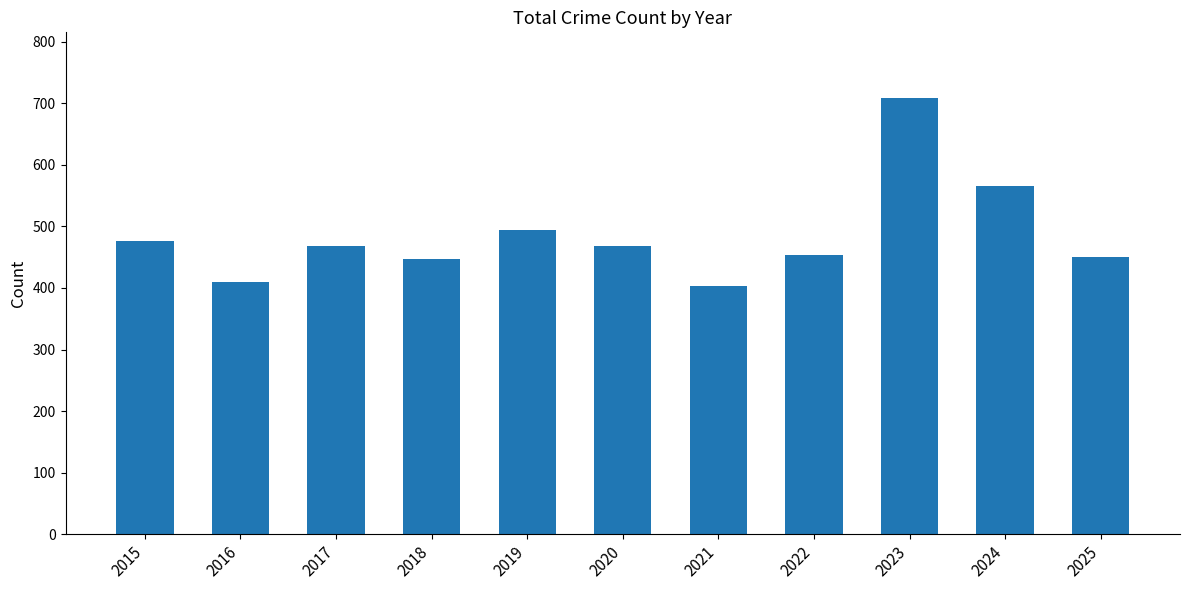

What is the value of the 2nd bar from the left?

409